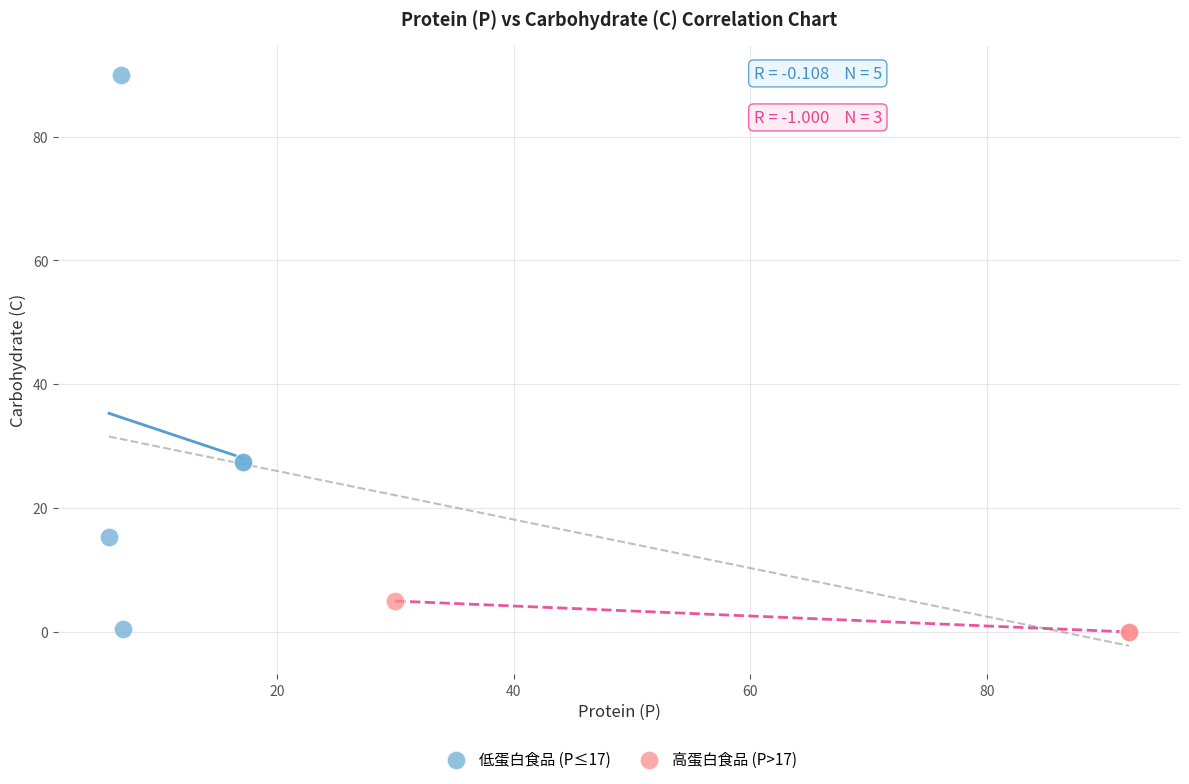

What are all the series names shown in the legend?

低蛋白食品 (P≤17), 高蛋白食品 (P>17)